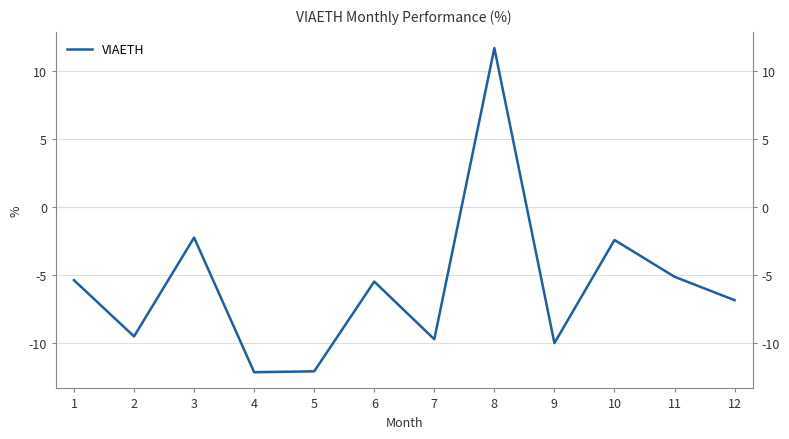

What is the average value?

-5.7